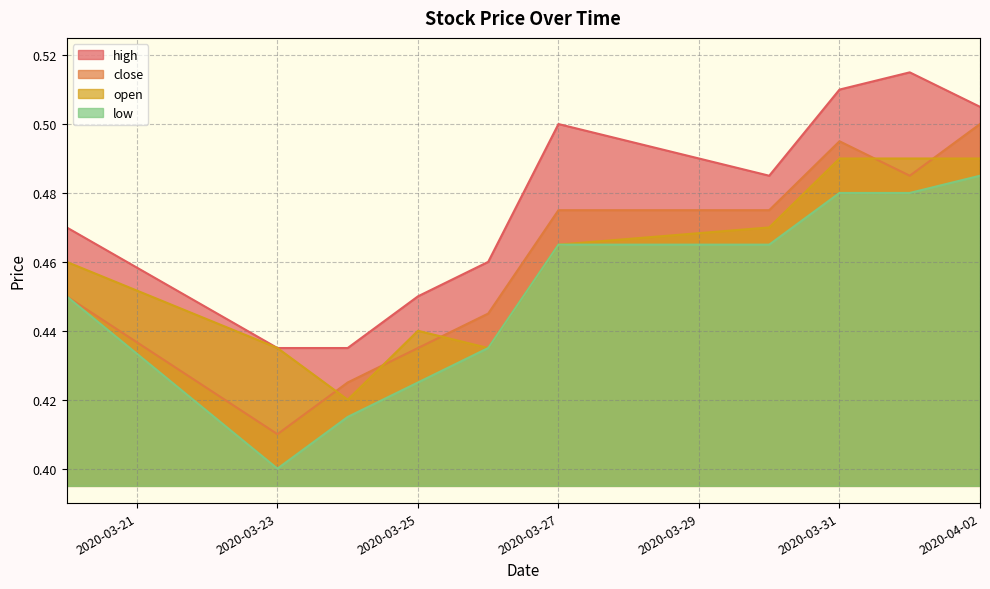

What position from the right is 2020-03-27?

5